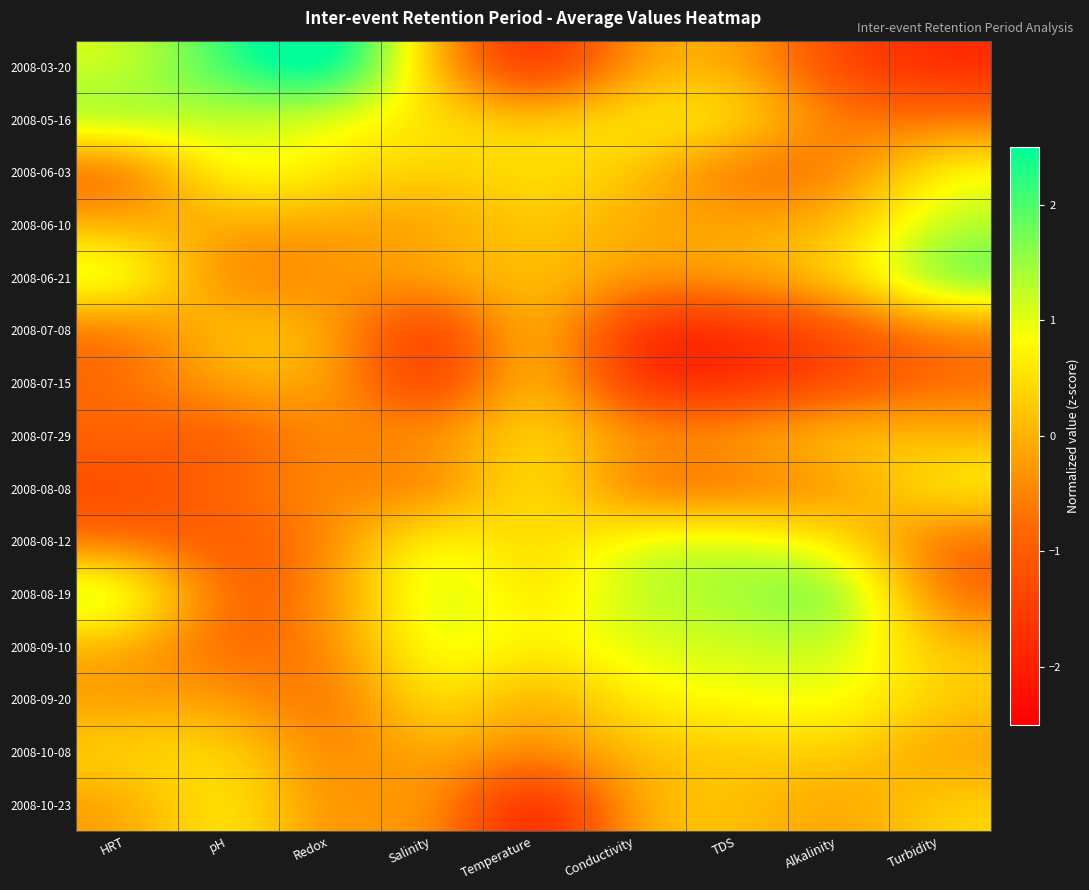

Which series has the widest spread of values?

2008-03-20